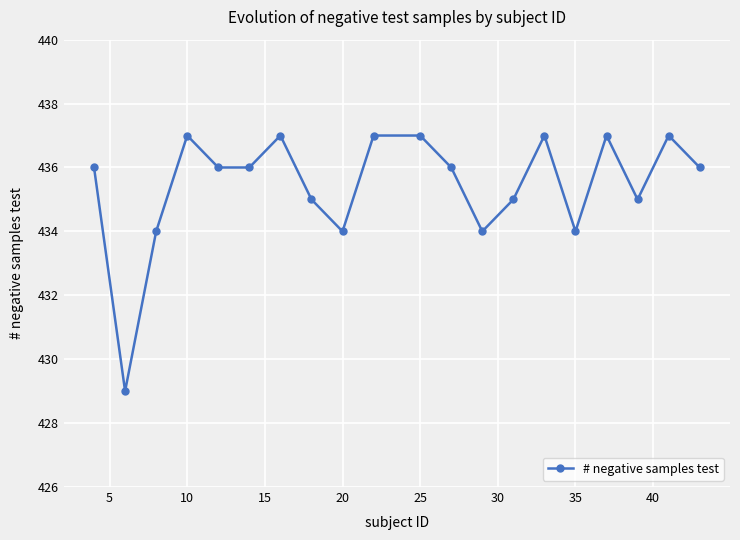

What is the maximum value shown in the chart?

437